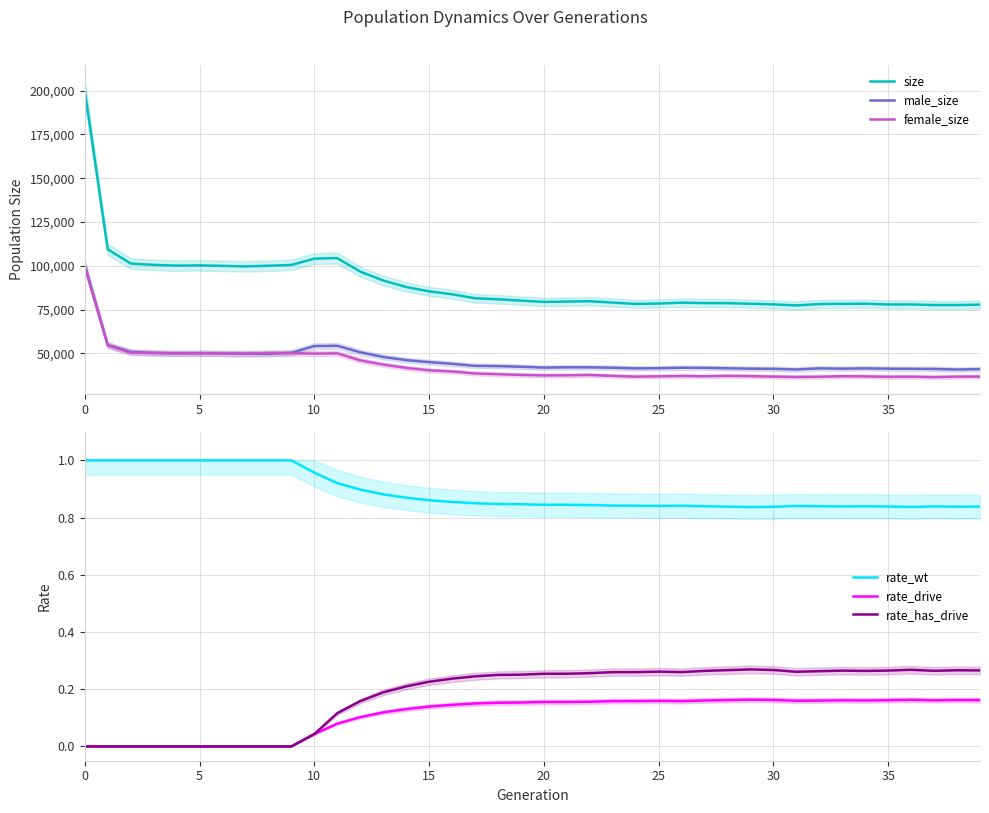

List the series in order of their peak value, lowest first.

rate_drive, rate_has_drive, rate_wt, female_size, male_size, size